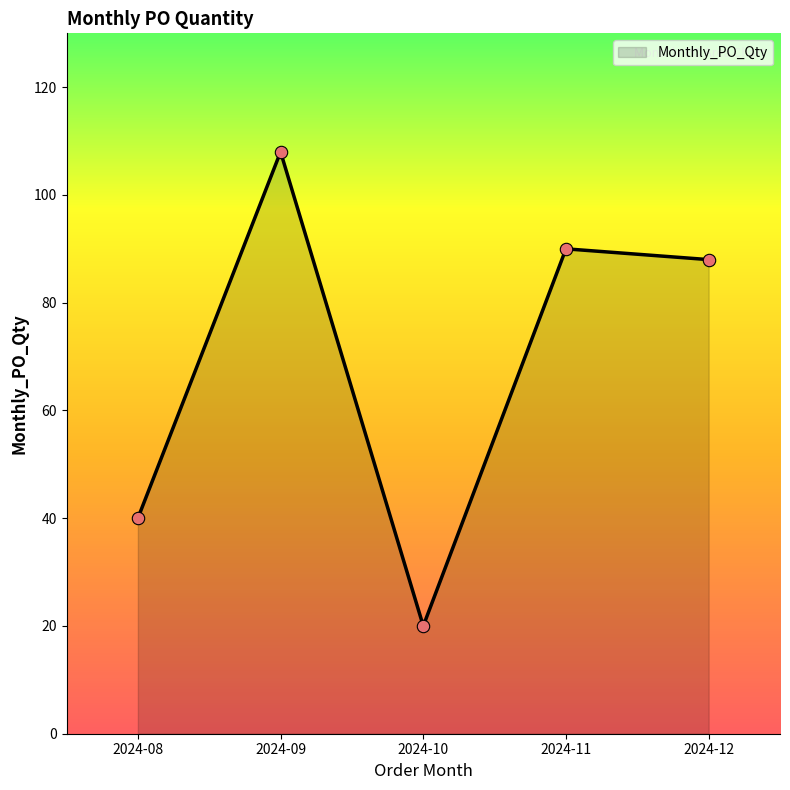

Which has a higher value, 2024-08 or 2024-12?

2024-12